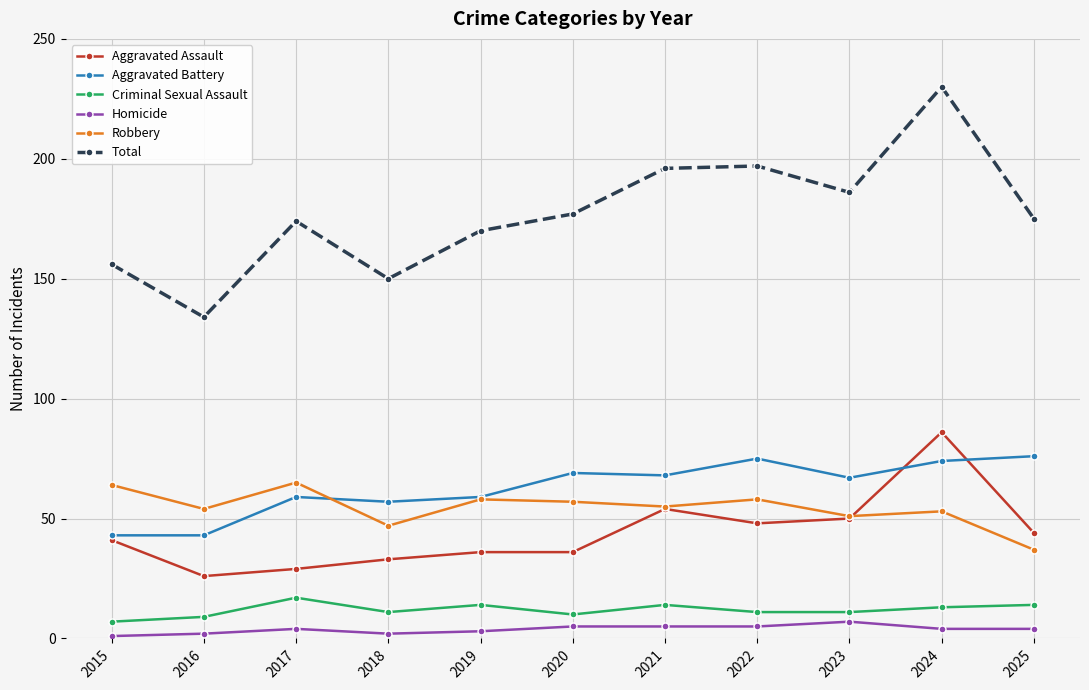

Reading left to right, what are all the values shown in this chart?

Aggravated Assault: 2015=41	2016=26	2017=29	2018=33	2019=36	2020=36	2021=54	2022=48	2023=50	2024=86	2025=44
Aggravated Battery: 2015=43	2016=43	2017=59	2018=57	2019=59	2020=69	2021=68	2022=75	2023=67	2024=74	2025=76
Criminal Sexual Assault: 2015=7	2016=9	2017=17	2018=11	2019=14	2020=10	2021=14	2022=11	2023=11	2024=13	2025=14
Homicide: 2015=1	2016=2	2017=4	2018=2	2019=3	2020=5	2021=5	2022=5	2023=7	2024=4	2025=4
Robbery: 2015=64	2016=54	2017=65	2018=47	2019=58	2020=57	2021=55	2022=58	2023=51	2024=53	2025=37
Total: 2015=156	2016=134	2017=174	2018=150	2019=170	2020=177	2021=196	2022=197	2023=186	2024=230	2025=175